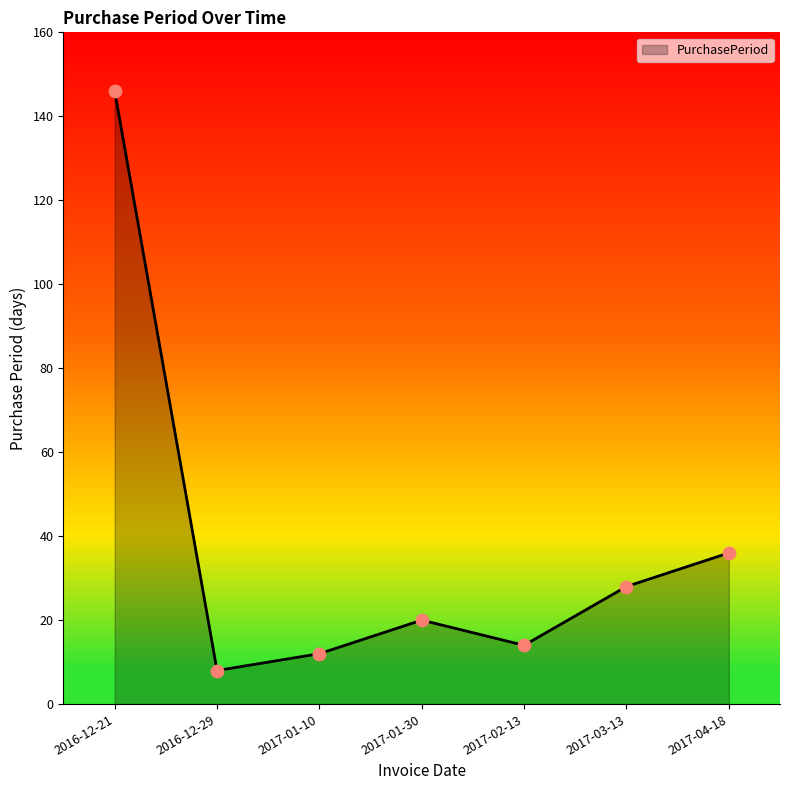

What is the change in value from 2016-12-21 to 2017-02-13?

-132